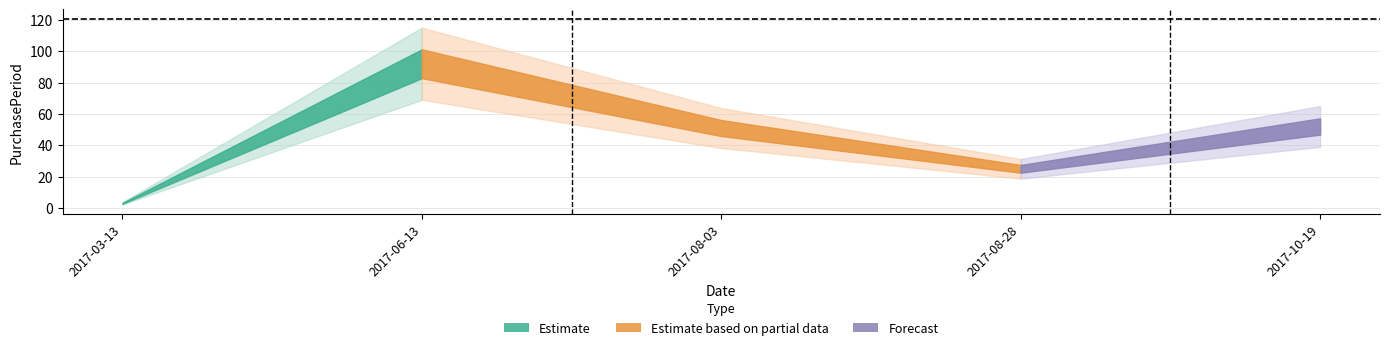

Reading right to left, list all the values displayed in this chart.

52	25	51	92	3